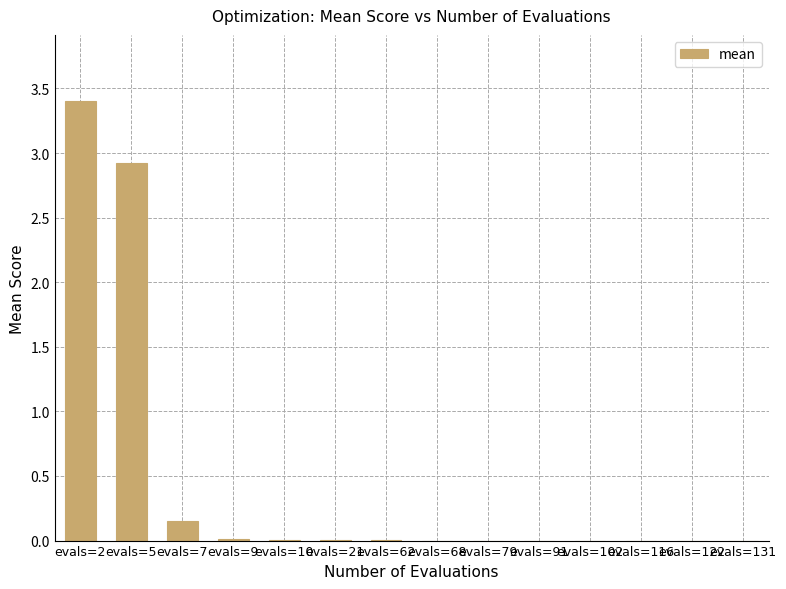

At which label is the value closest to 1?

evals=7